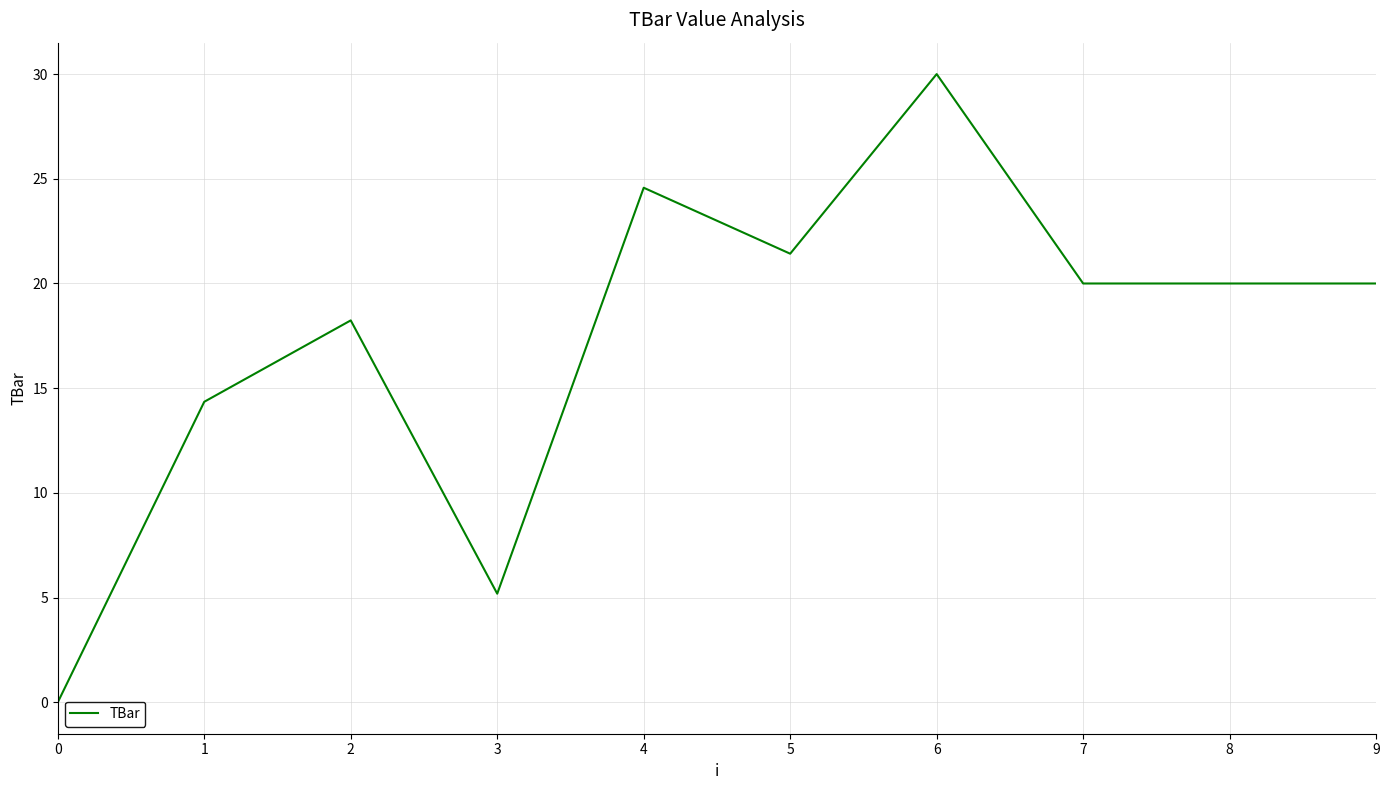

Where does the data first go above 20?

4